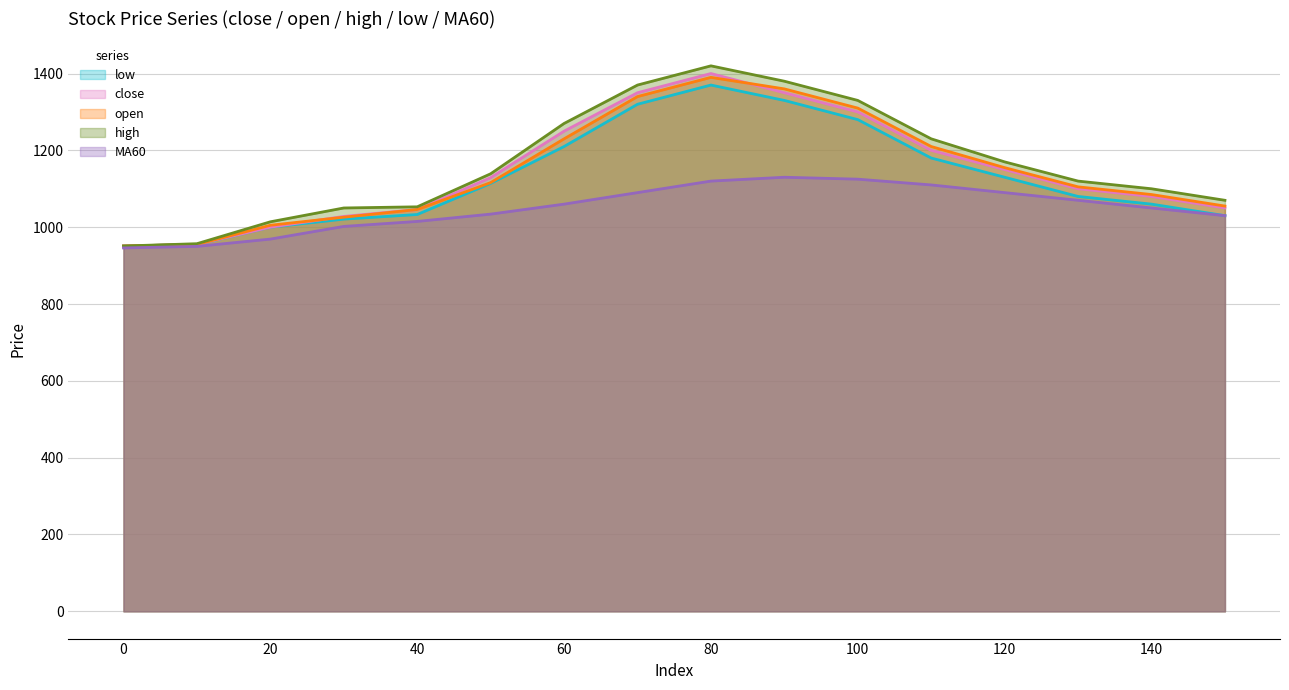

Reading left to right, what are all the values shown in this chart?

close: 951	955	1000	1028	1046	1129	1250	1350	1400	1350	1300	1200	1150	1100	1080	1050
open: 951	955	1005	1026	1046	1116	1230	1340	1390	1360	1310	1210	1155	1105	1085	1055
high: 951	957	1014	1050	1053	1139	1270	1370	1420	1380	1330	1230	1170	1120	1100	1070
low: 951	955	1000	1021	1033	1114	1210	1320	1370	1330	1280	1180	1130	1080	1060	1030
MA60: 946	950	969	1002	1015	1034	1060	1090	1120	1130	1125	1110	1090	1070	1050	1030